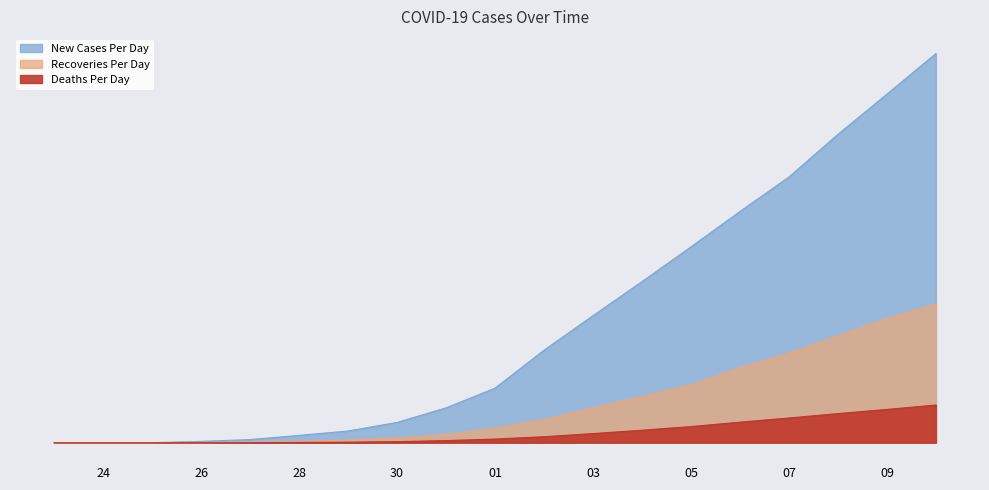

At how many categories does at least one series exceed 106?

11